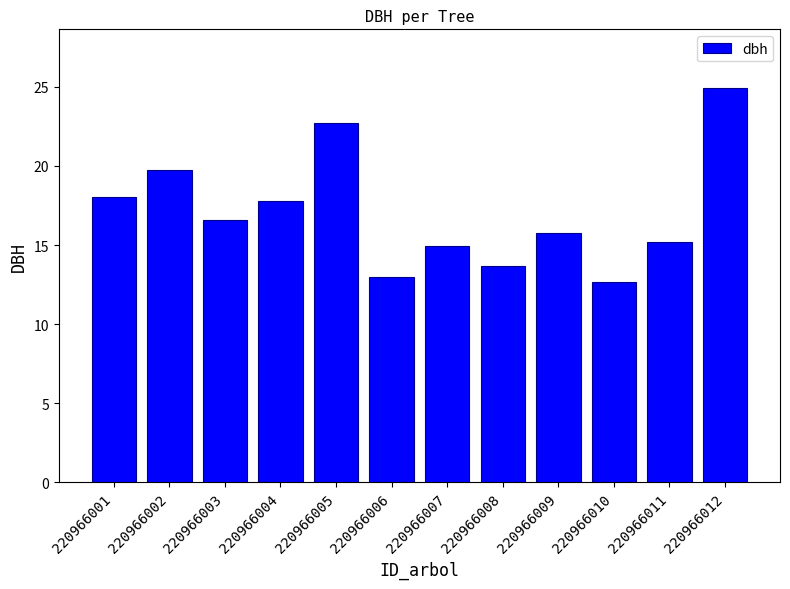

Which label corresponds to the largest value in the chart?

220966012